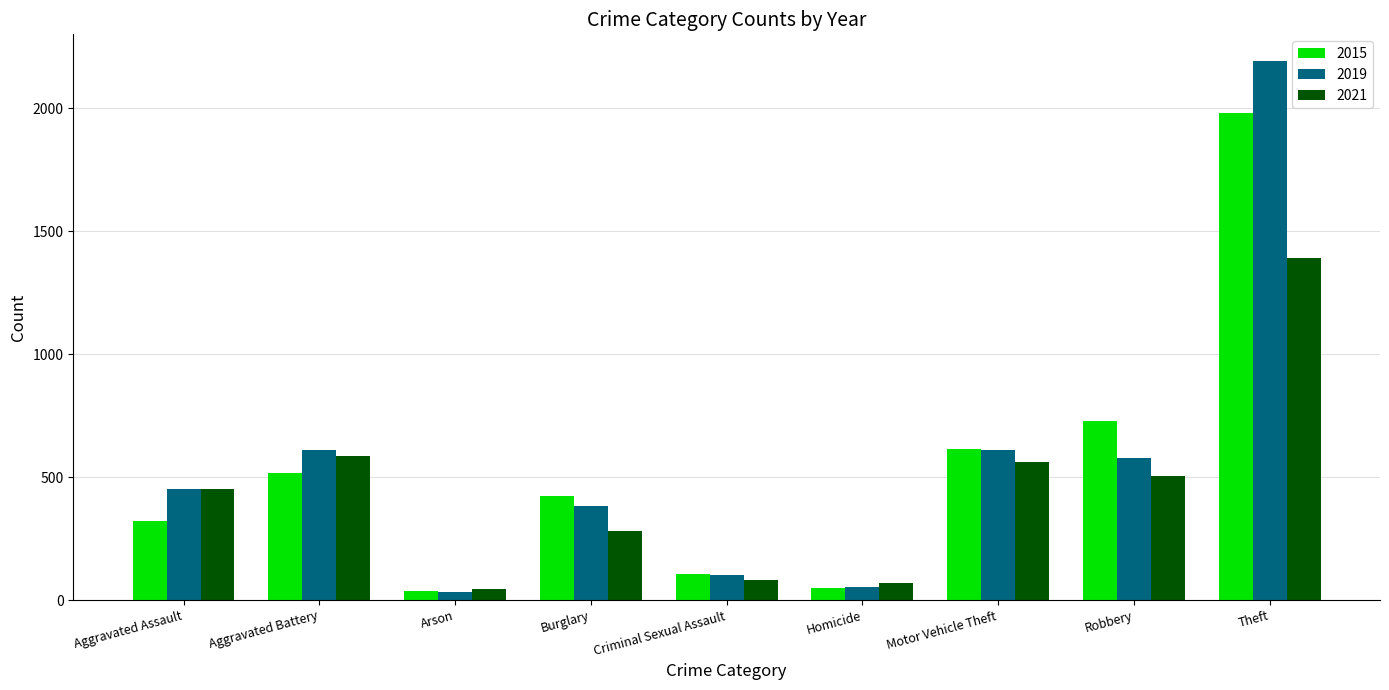

What is the average value of the 2021 series?

441